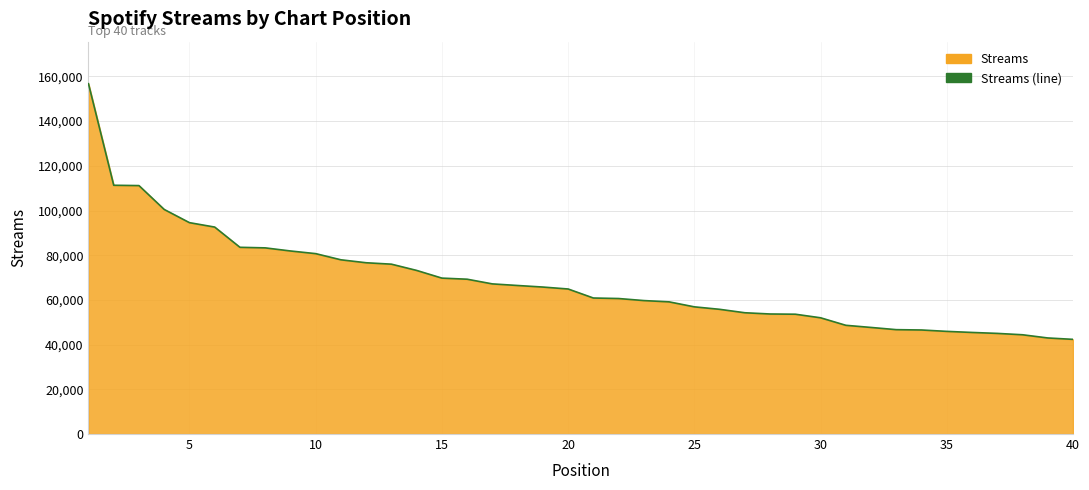

Reading left to right, transcribe all the data shown in this chart.

156743	111303	111157	100478	94572	92596	83543	83292	81904	80712	77952	76632	75998	73199	69760	69269	67172	66456	65760	64892	60856	60627	59710	59135	56903	55801	54261	53706	53607	52009	48648	47685	46696	46550	45928	45449	45025	44412	42982	42355